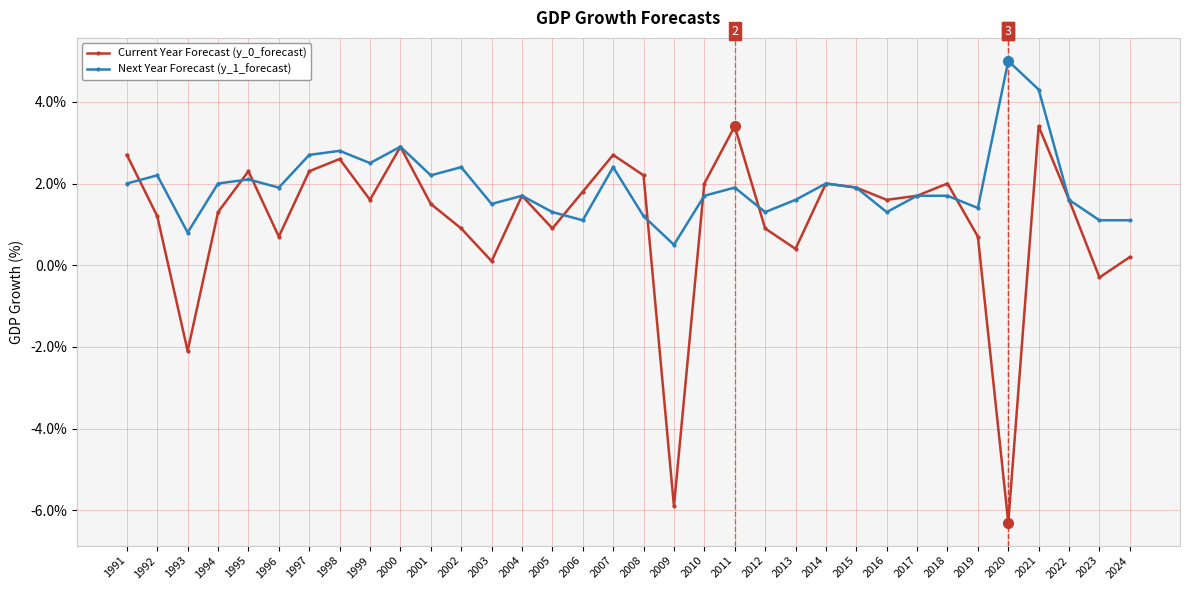

Count the number of categories in the chart.

34